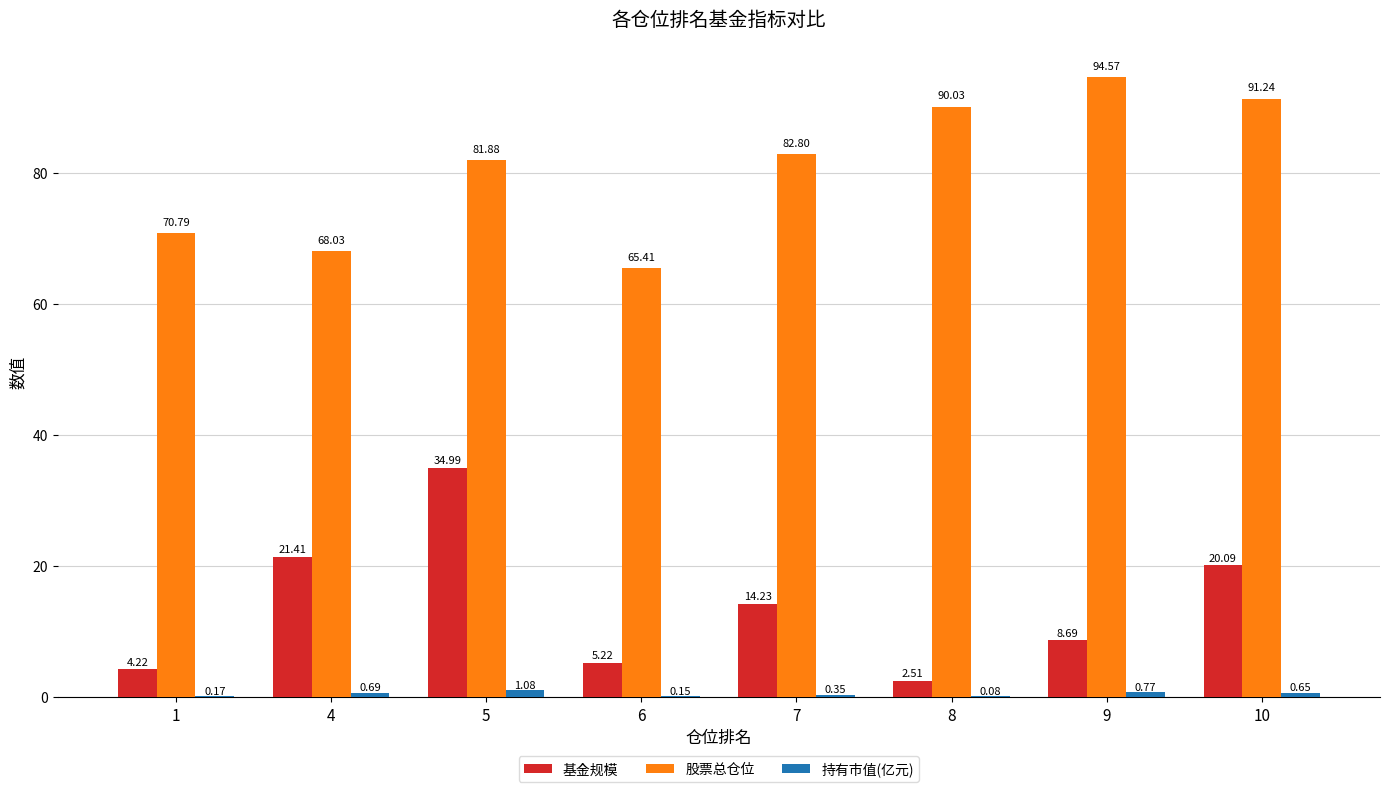

Which series has the largest total across all categories?

股票总仓位